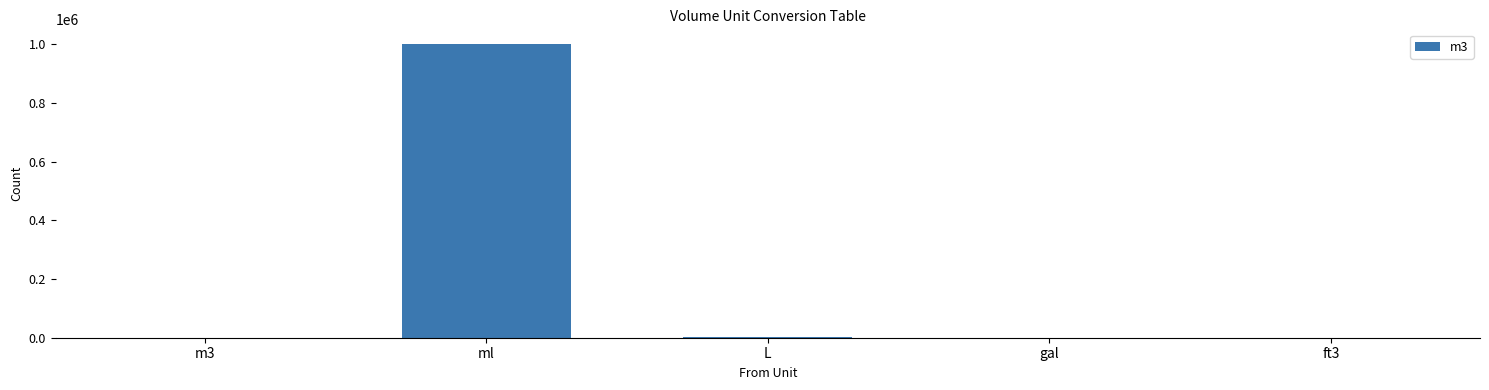

At which label does the data first exceed 264?

ml